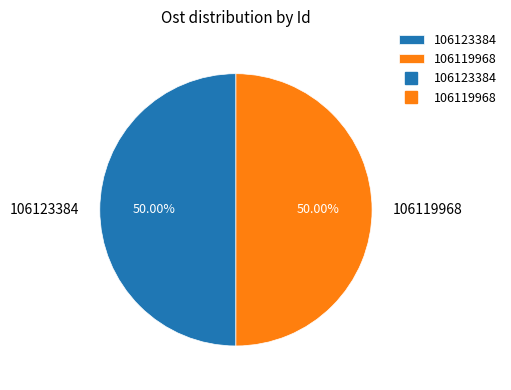

How many segments does this pie chart have?

2